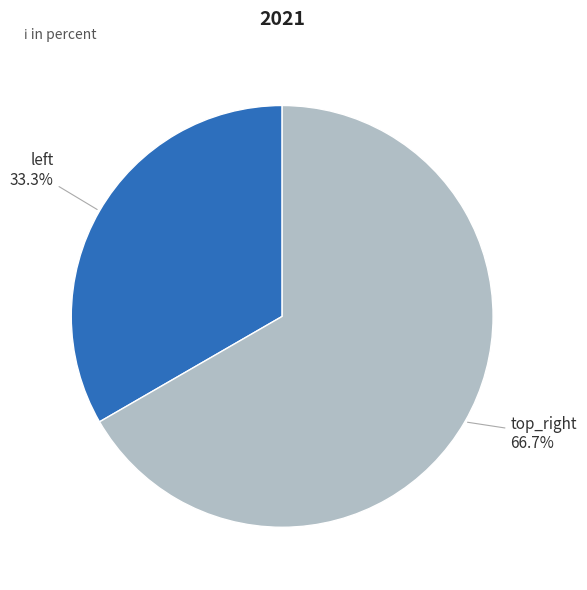

How much of the chart is everything except top_right?

33.3%